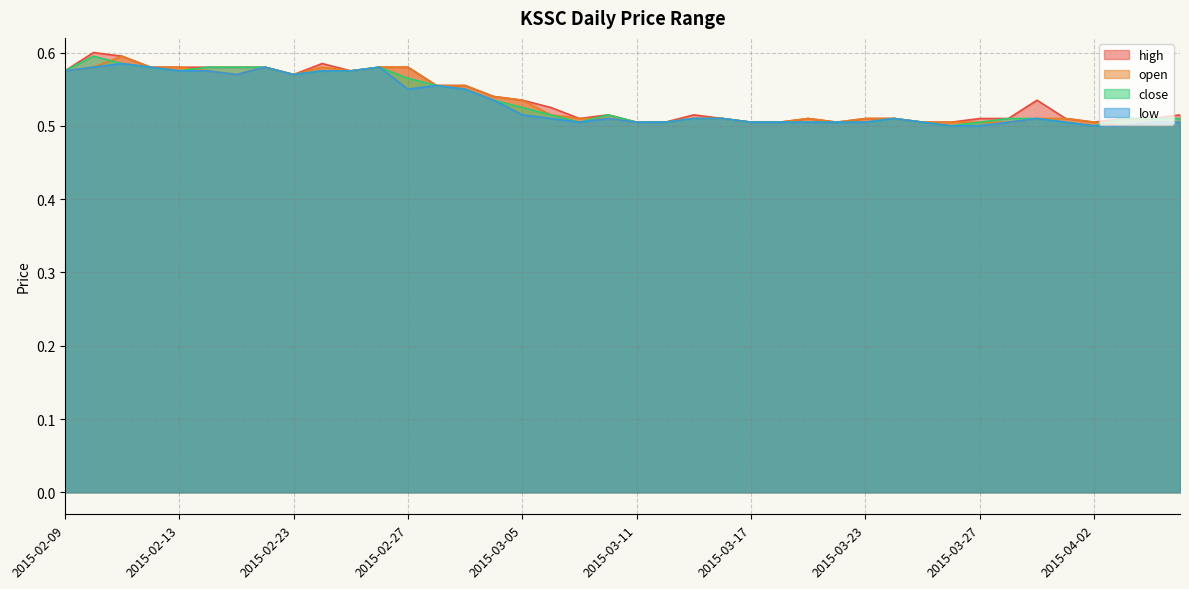

Is the value of open at 2015-03-17 greater than the value of high at 2015-02-26?

No